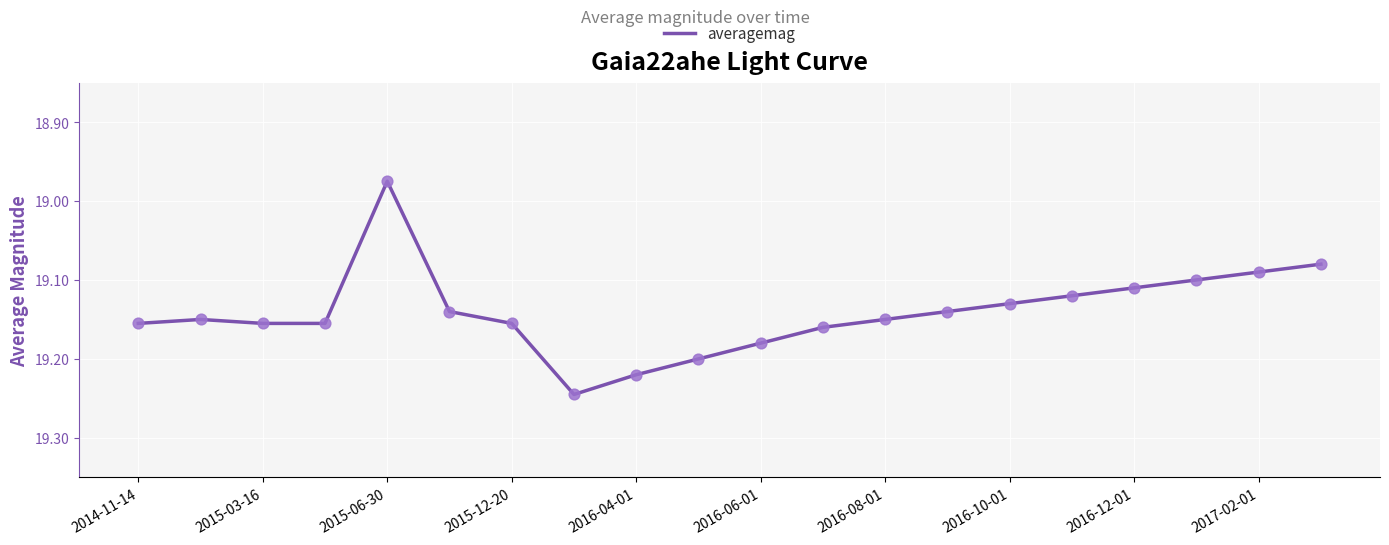

What is the difference between the maximum and minimum values?

0.3